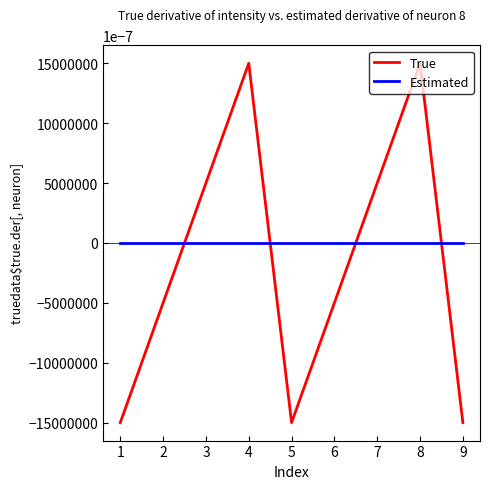

After their last crossing, which series has the higher values: Estimated or True?

Estimated